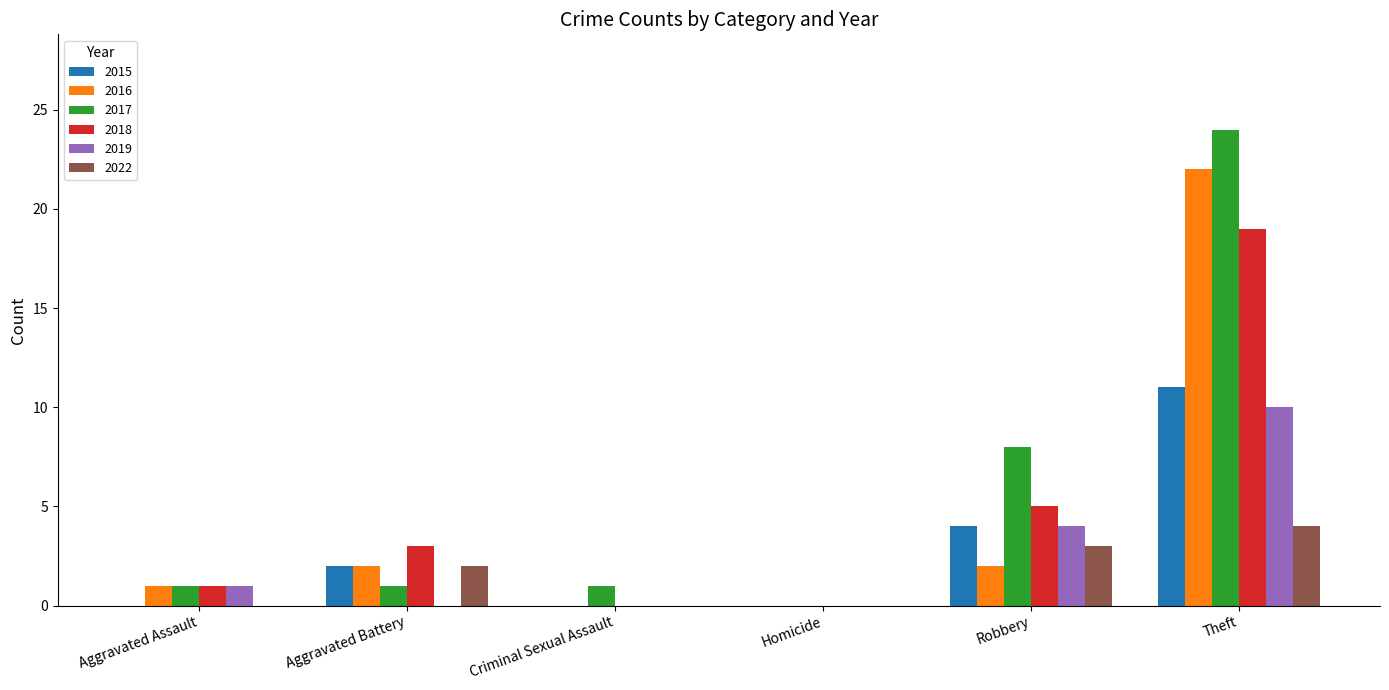

What is the highest value of the 2017 series?

24